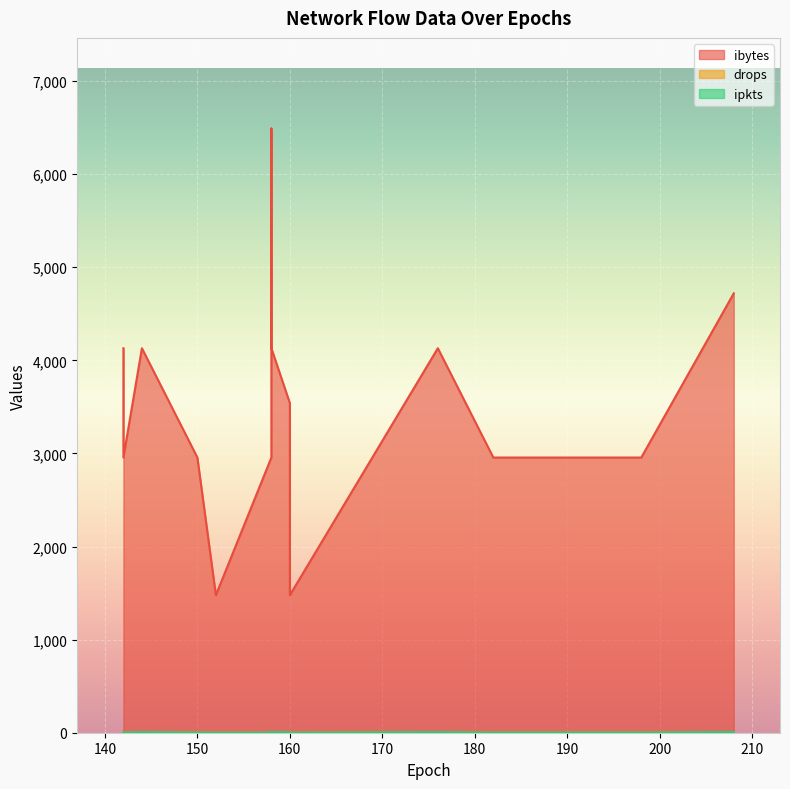

Where is the first local maximum for drops?

158